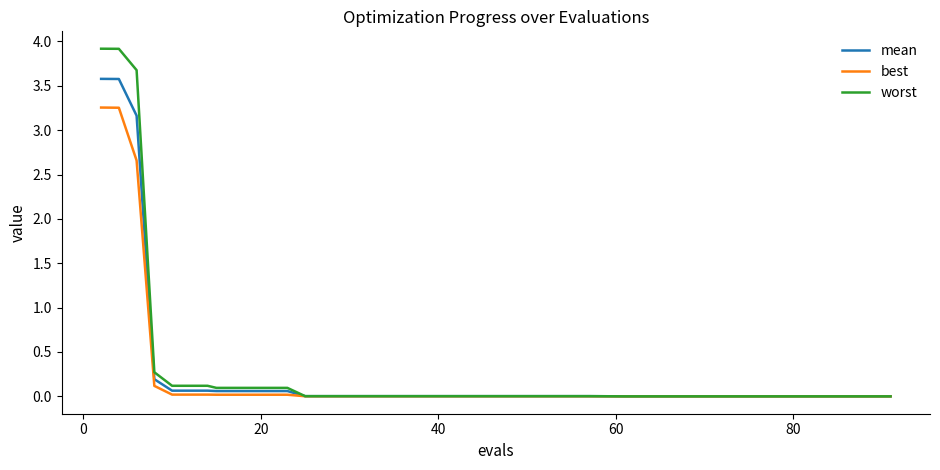

What is the greatest value displayed?

3.9